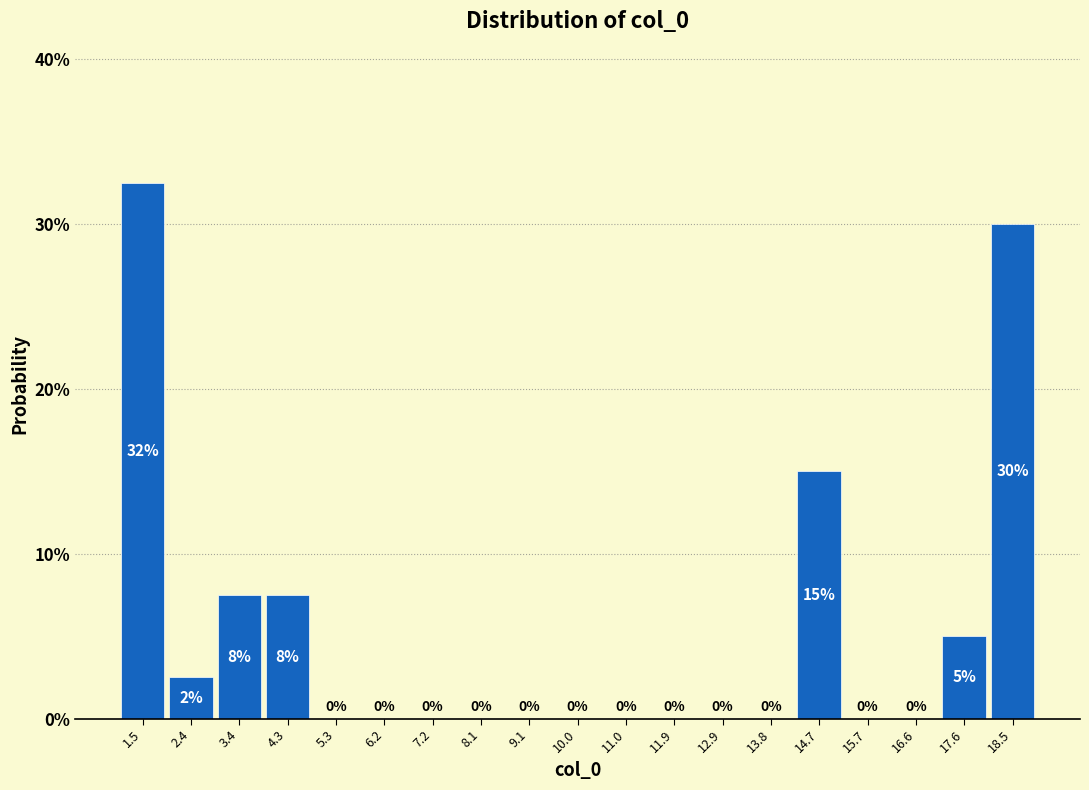

Which range on the x-axis has the tallest bar?

1.0 to 2.0